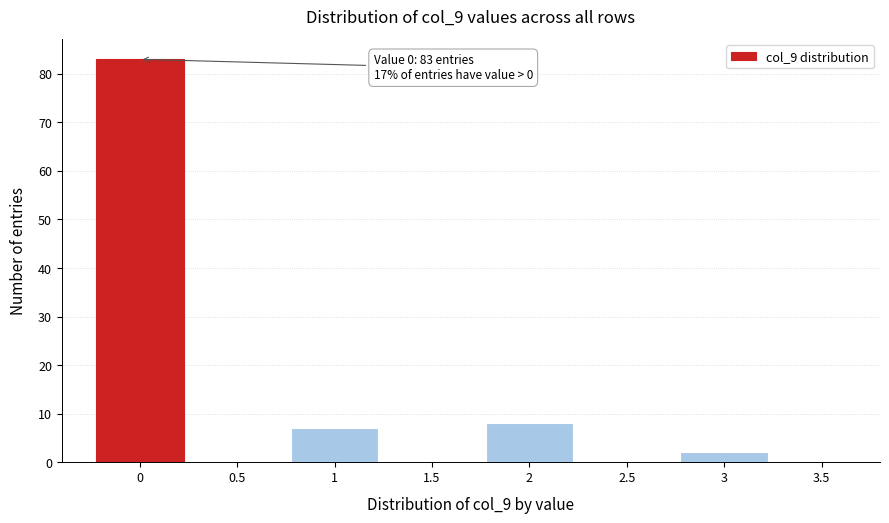

Over which range of the x-axis is the bar tallest?

-0.25 to 0.25